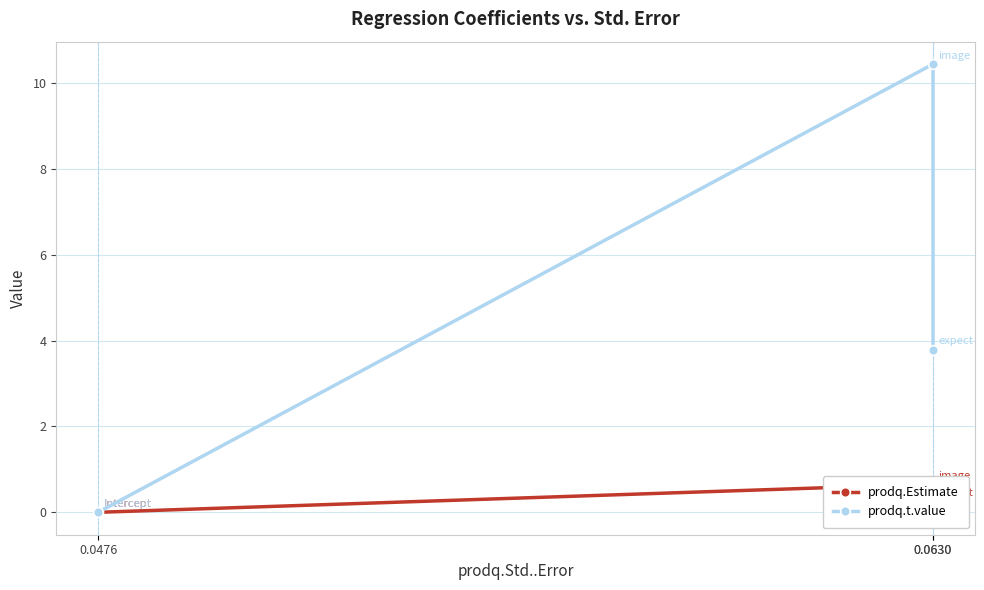

At 0.0630, list the series in order from smallest to largest.

prodq.Estimate, prodq.t.value